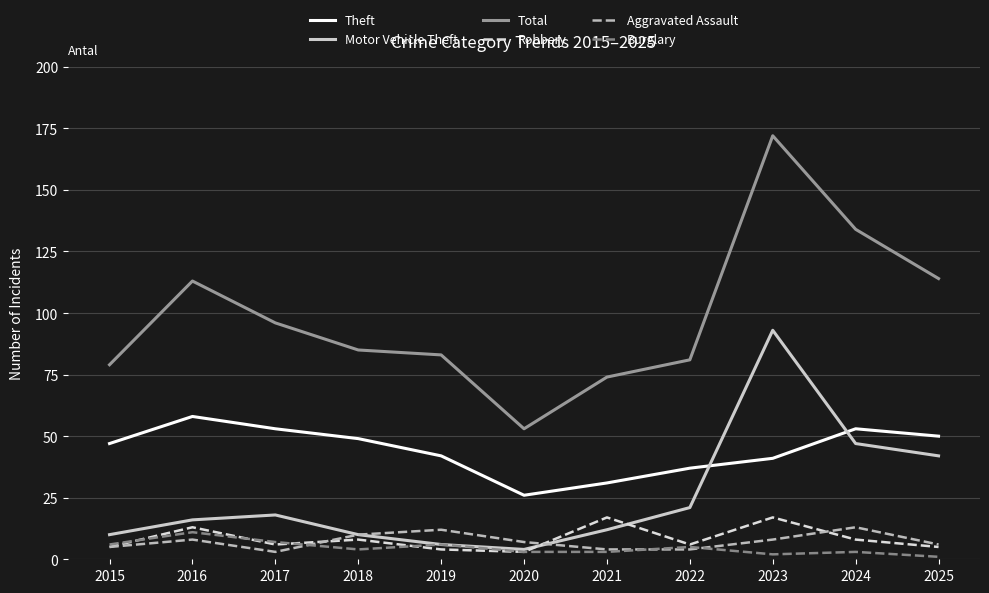

Is it true that Total equals 144 at 2022?

False